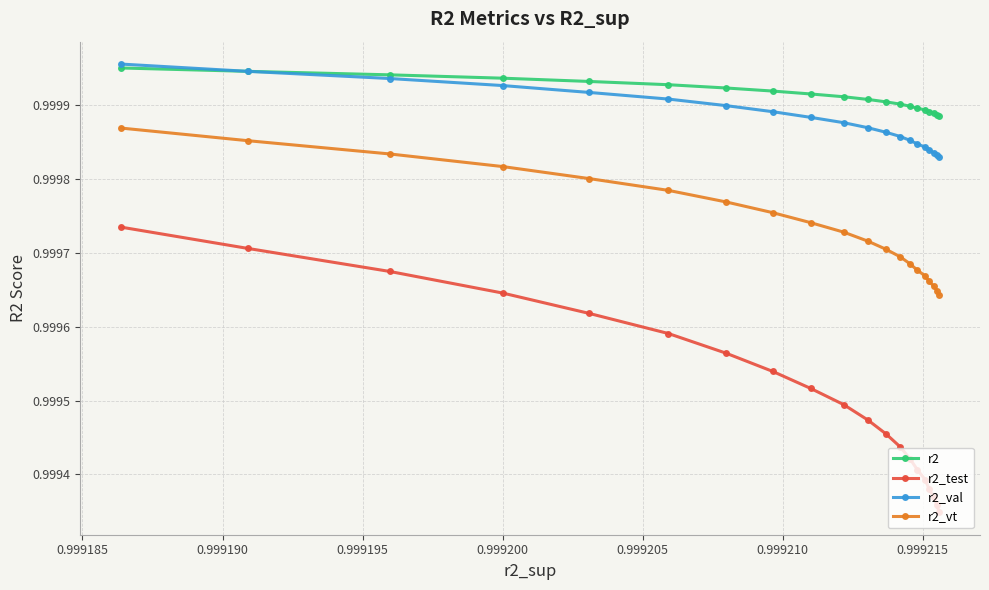

Does the chart have visible grid lines?

Yes